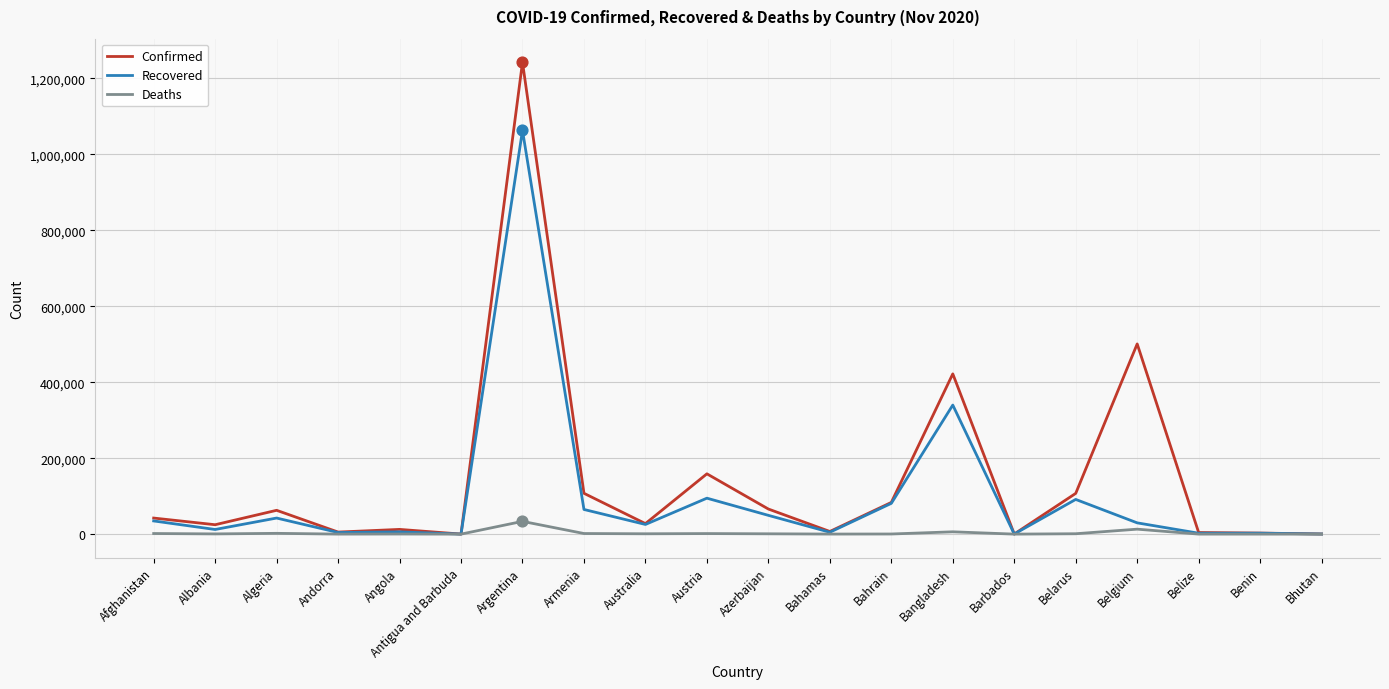

Which series has the largest total across all categories?

Confirmed